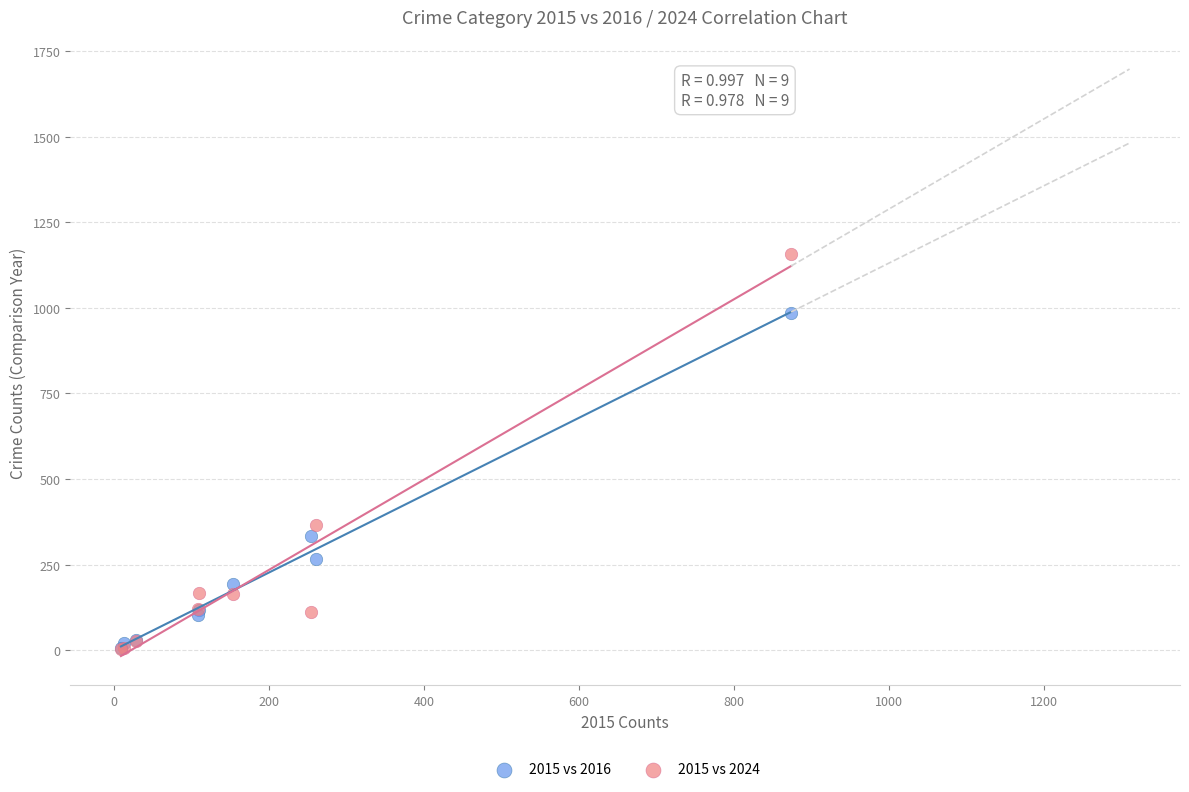

In the 2015 vs 2024 series, what Y value is closest to 580?

367